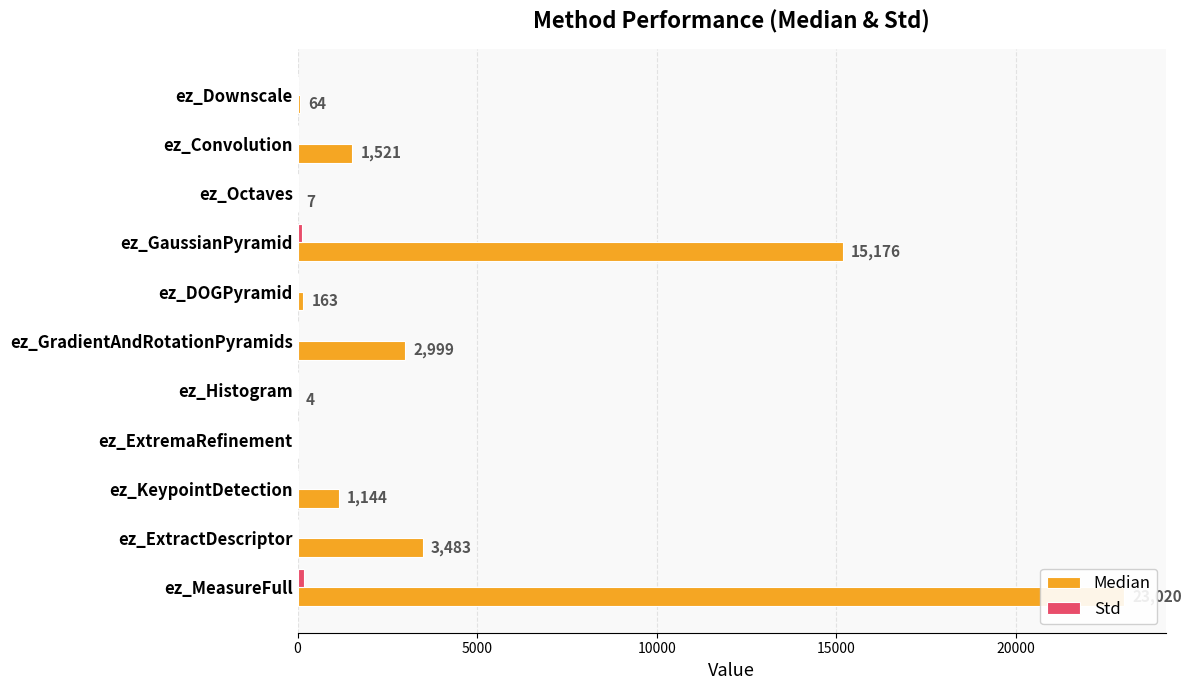

At ez_Downscale, list the series in order from largest to smallest.

Median, Std